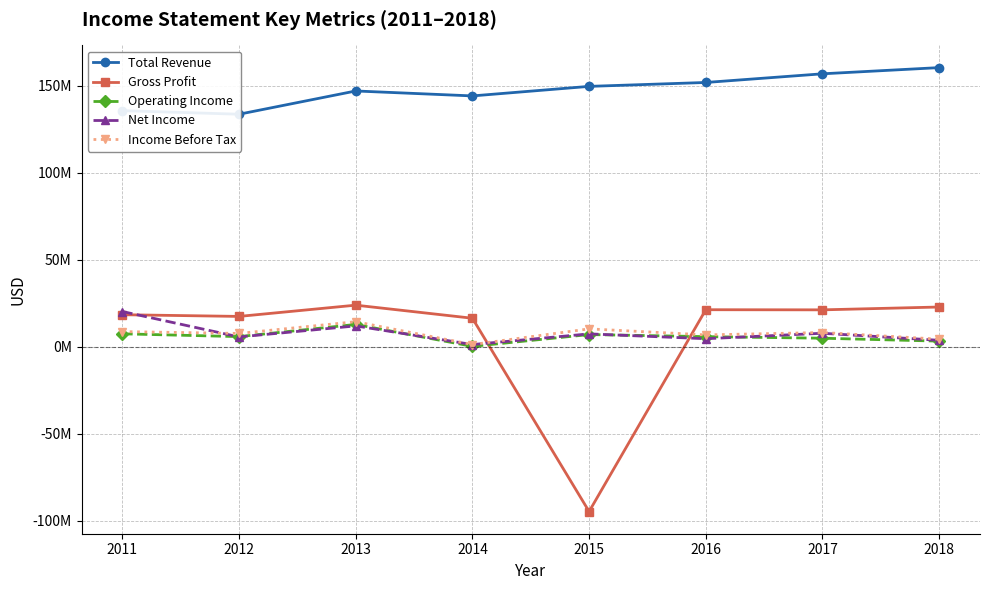

What is the value of the Operating Income point at the 5th from the left?

6982000